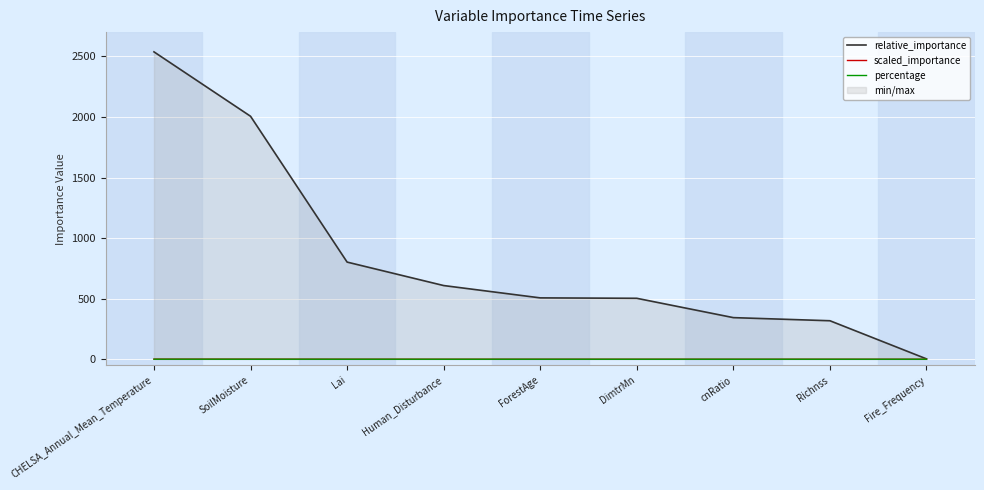

What is the label of the 3rd point from the right?

cnRatio